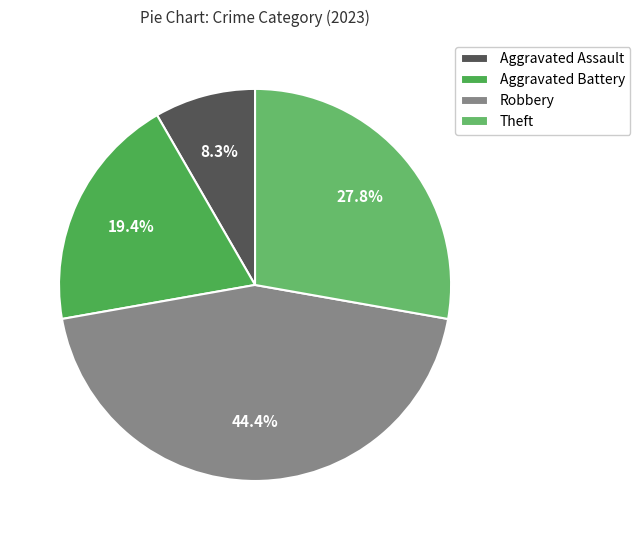

To the nearest percent, what is the difference between the Aggravated Battery and Aggravated Assault slice percentages?

11%